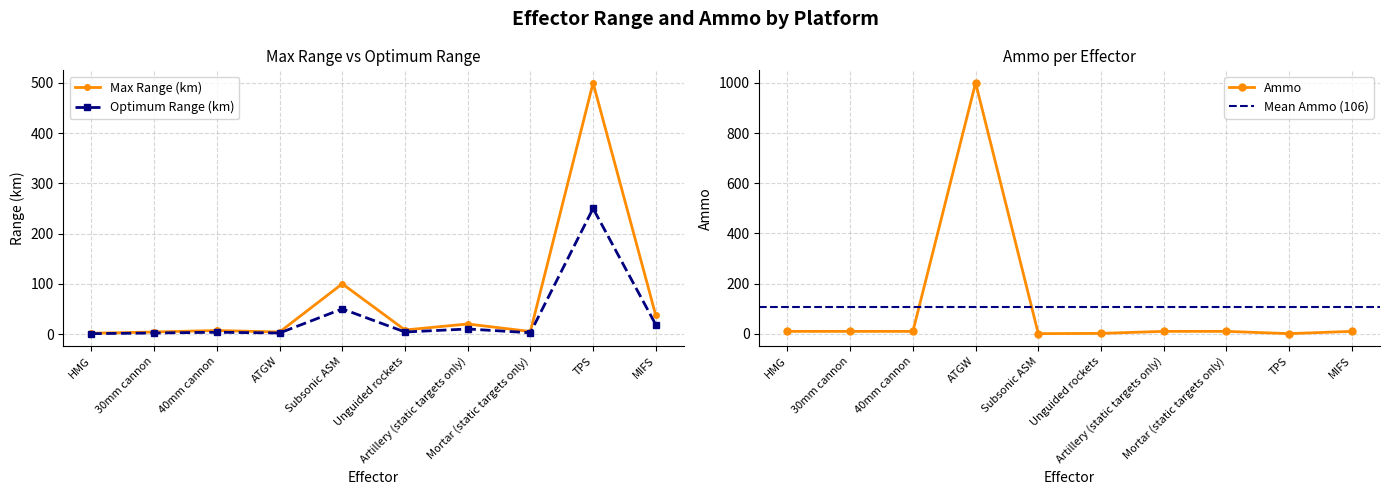

How many times do Max Range (km) and Ammo cross each other?

3